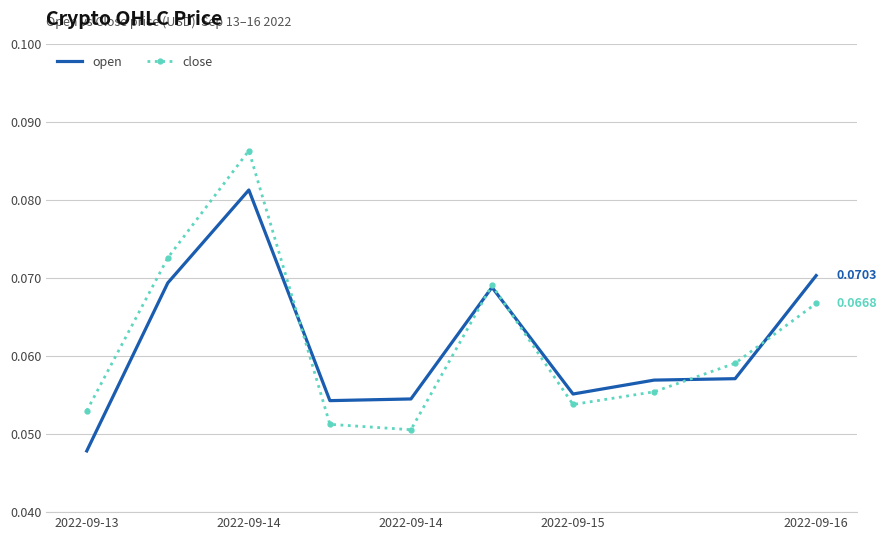

Rank the series by their maximum value, from highest to lowest.

close, open